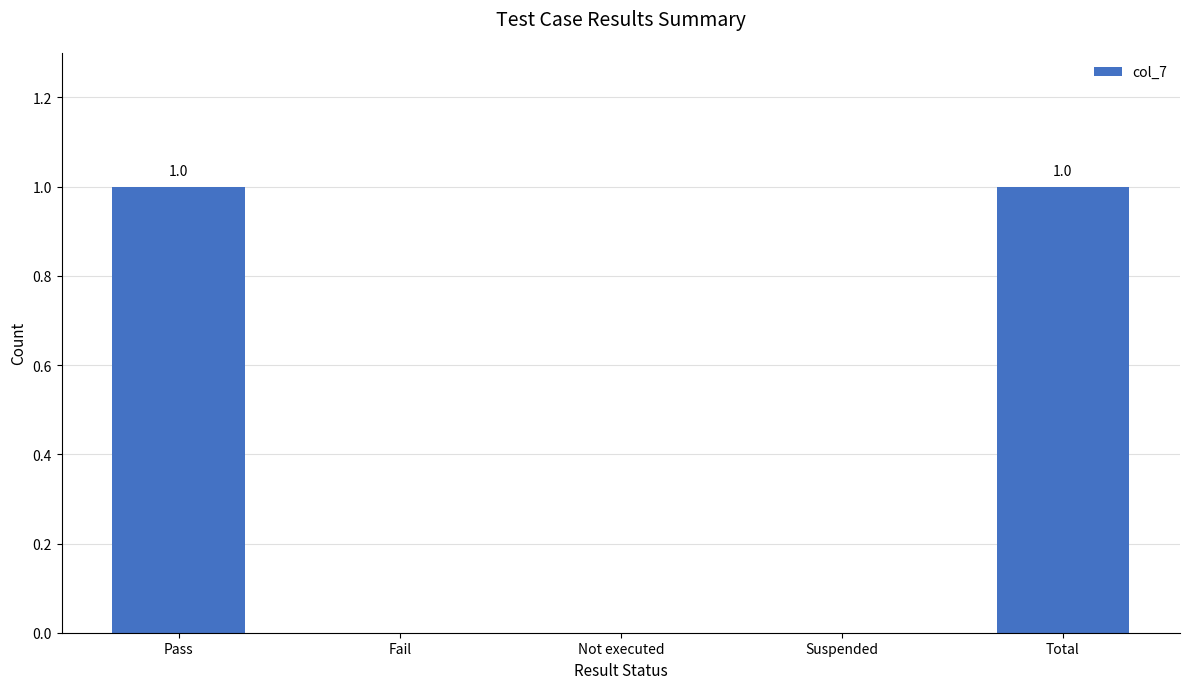

Count the values in the range 0 to 1.

5